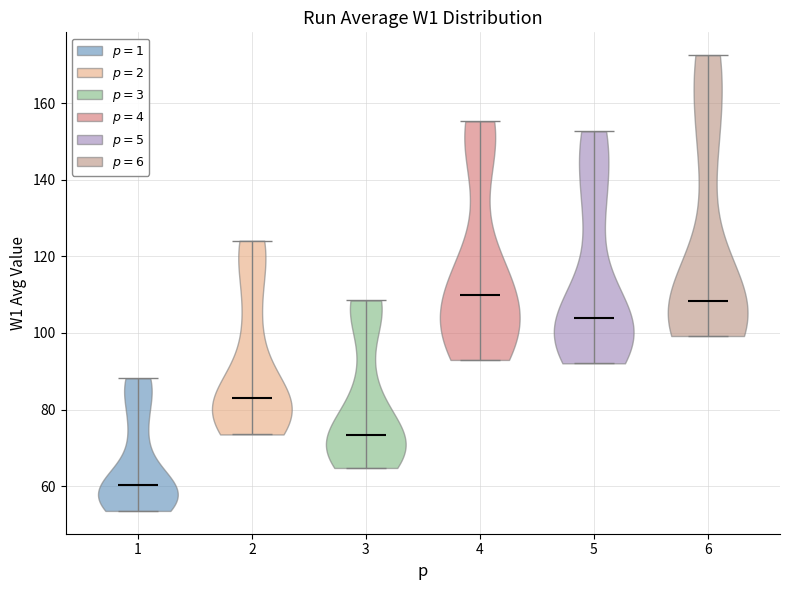

What is the highest point the violin at x = 6 reaches on the y-axis? The values are not printed on the chart, so give them approximately, as read against the axis.

172